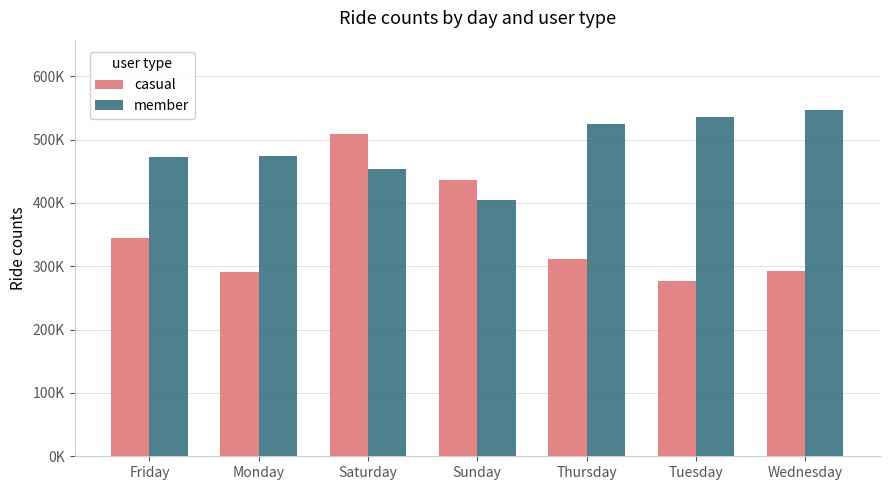

What are all the series names shown in the legend?

casual, member